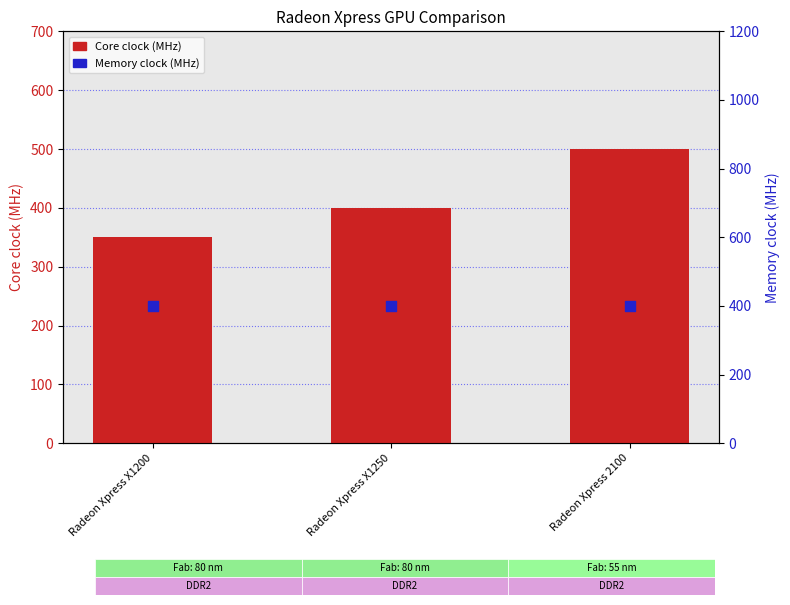

At how many categories does at least one series exceed 354?

3